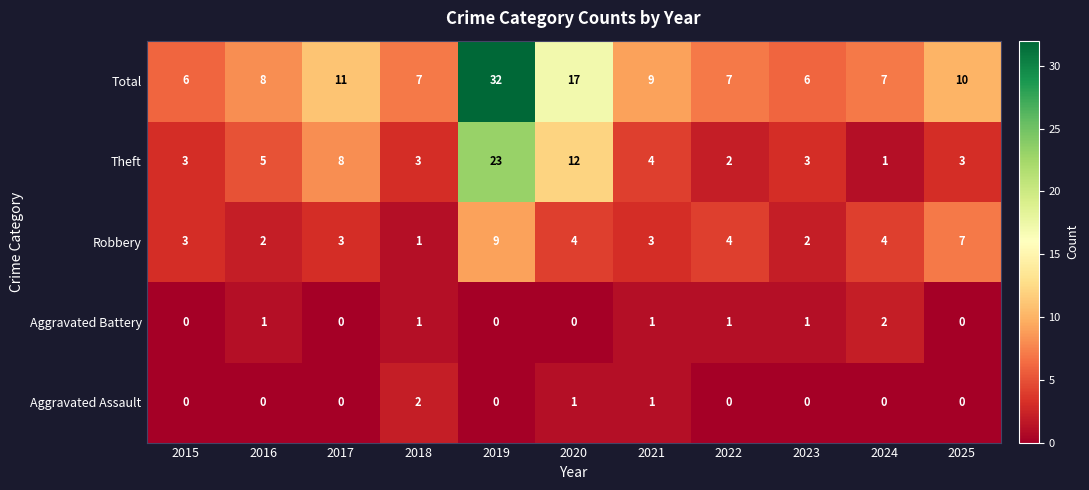

Which series changed the most between 2018 and 2022?

Robbery